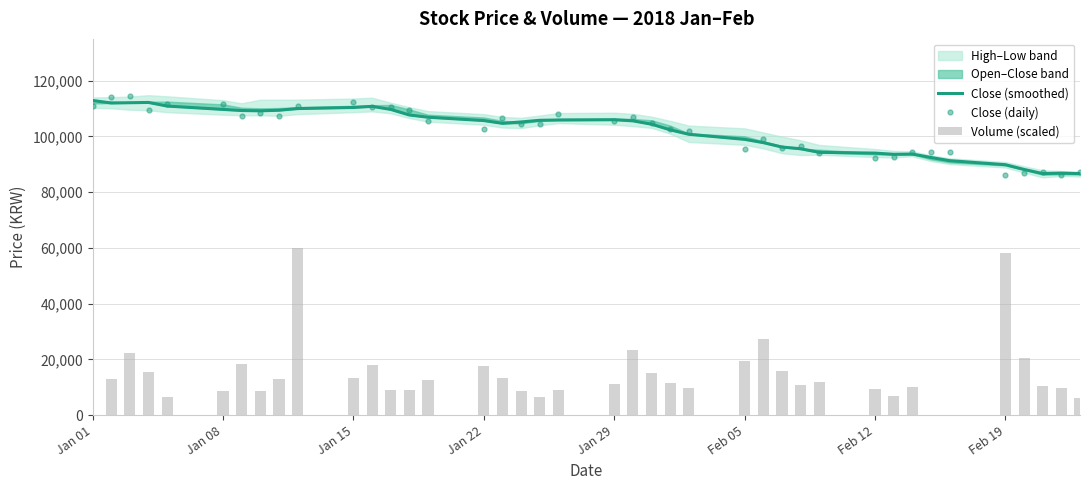

What is the highest value of the Close (daily) series?

114500